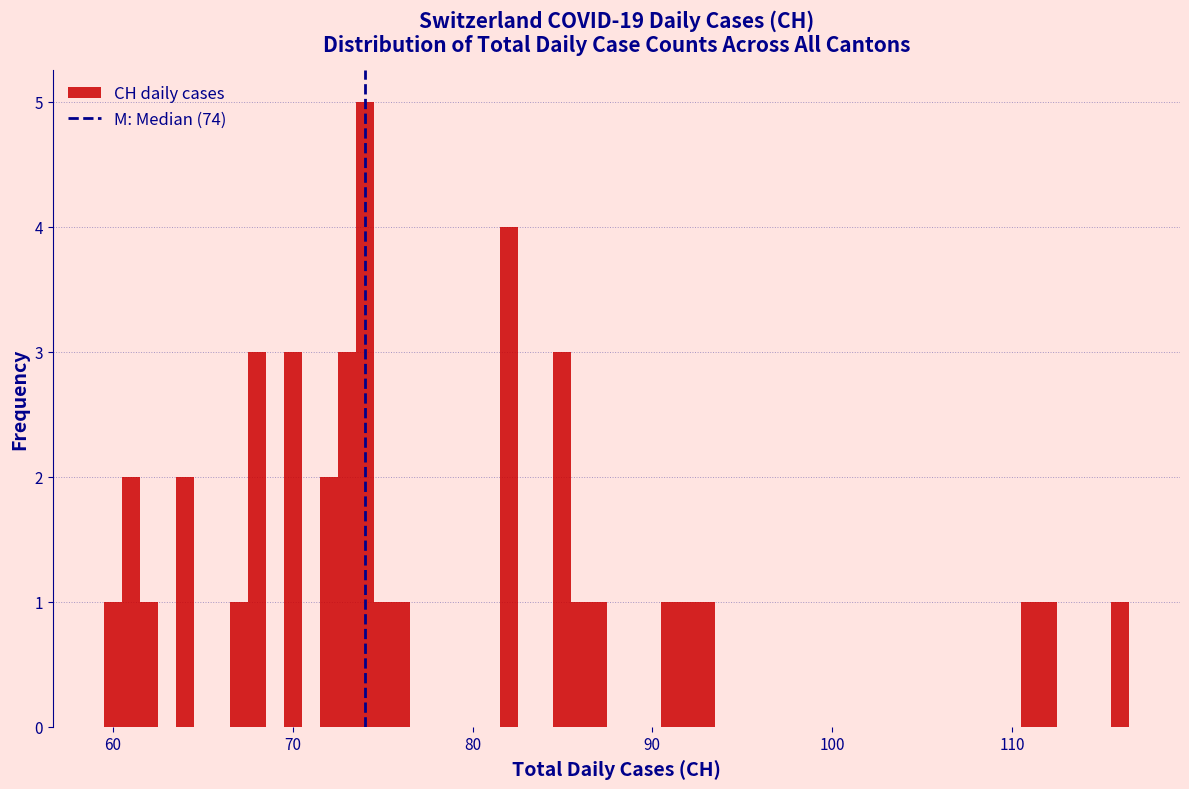

Around what value on the x-axis is the tallest bar? Give the approximate position of its centre, as read against the axis.

74